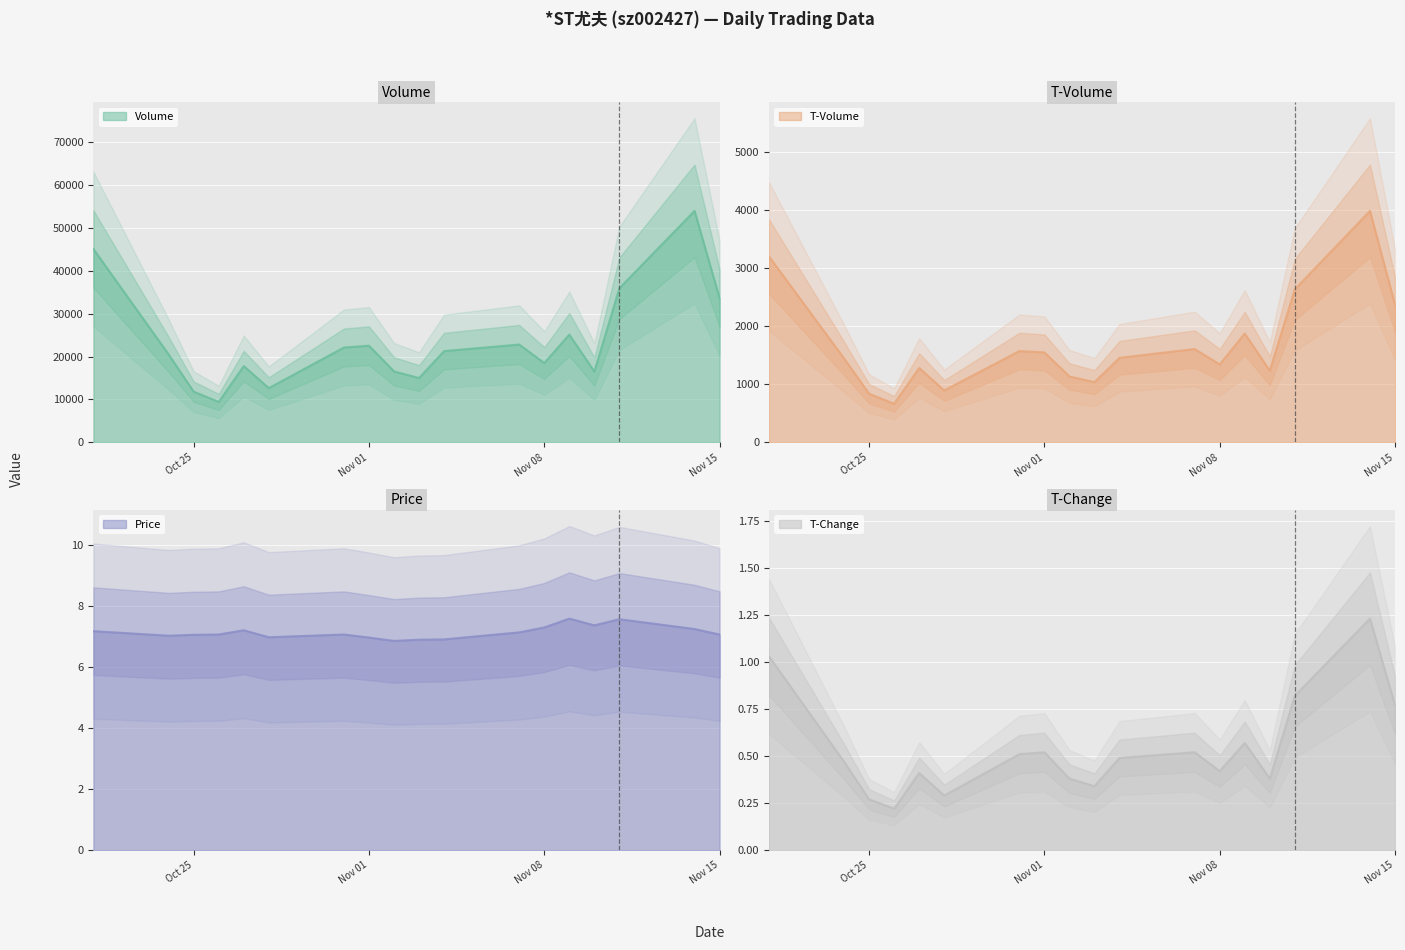

What is the minimum value for price?

6.8